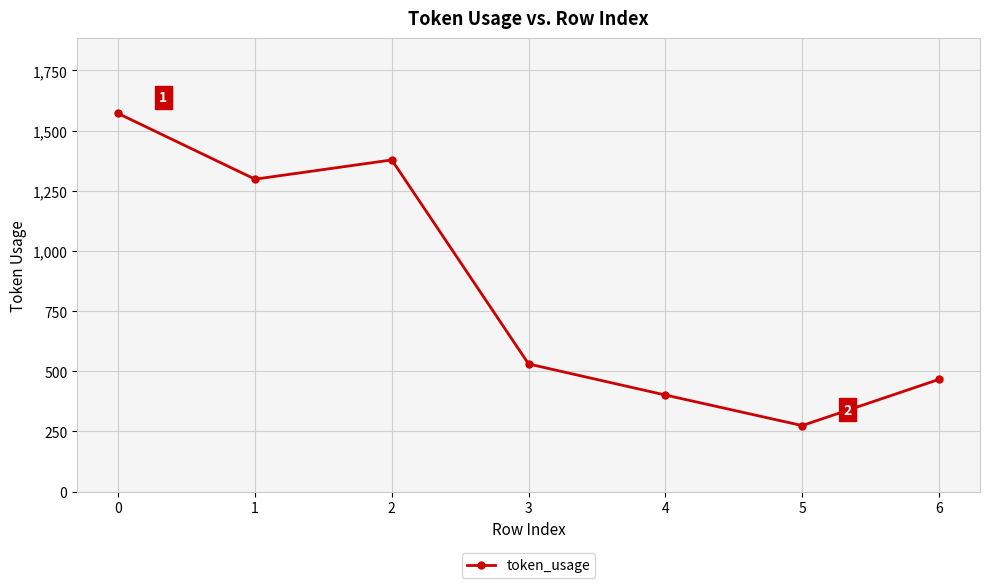

At which label does the data first exceed 530?

0